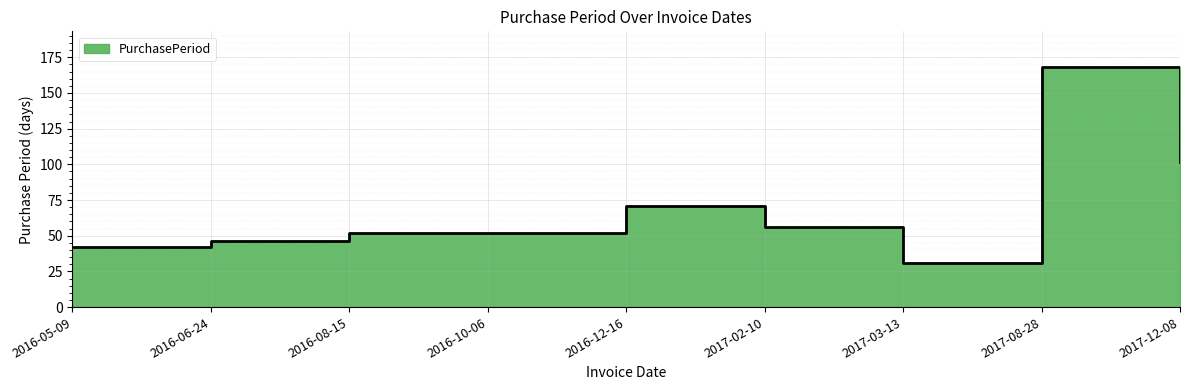

Rank the categories by value from lowest to highest.

2017-03-13, 2016-05-09, 2016-06-24, 2016-08-15, 2016-10-06, 2017-02-10, 2016-12-16, 2017-12-08, 2017-08-28